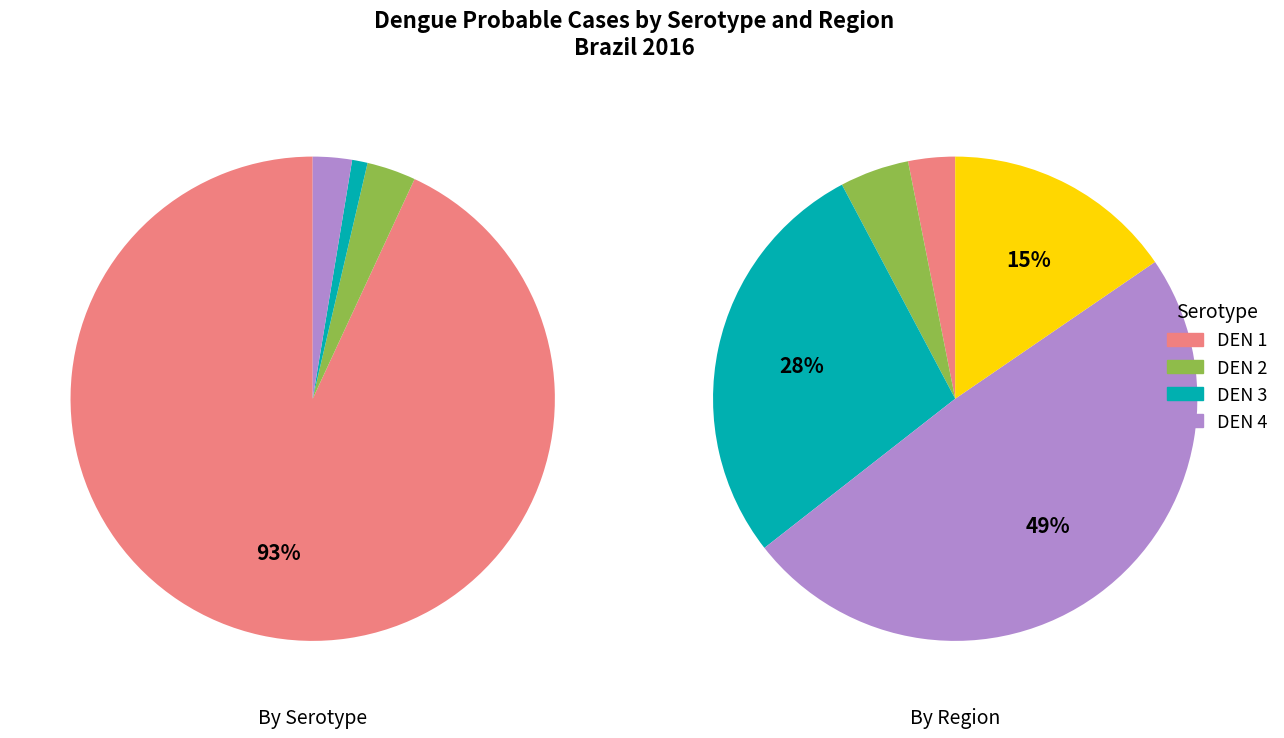

The 17 slice represents 49% of the pie. True or false?

False